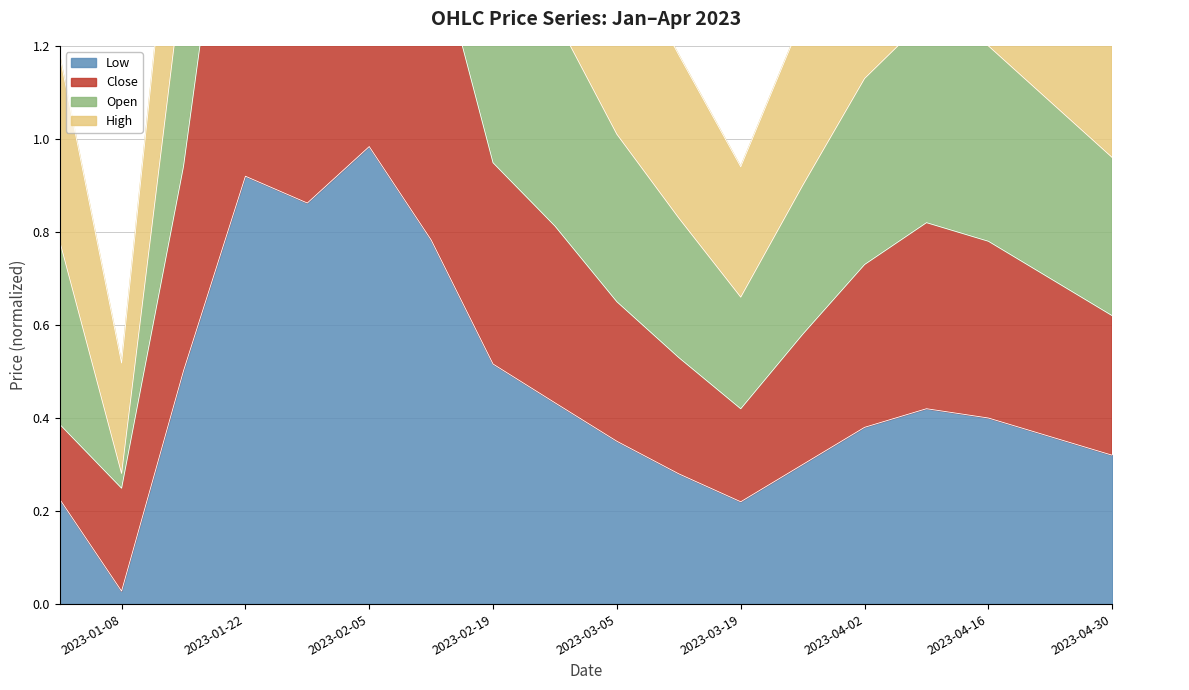

Is it true that Low equals 0.7 at 2023-02-05?

False